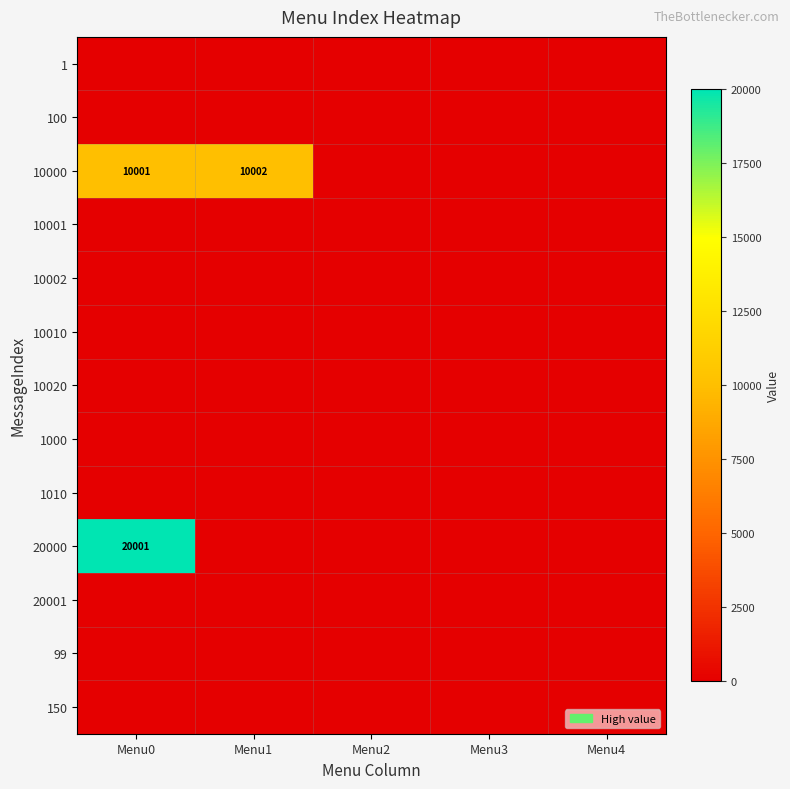

What is the total value across all series at Menu1?

10002